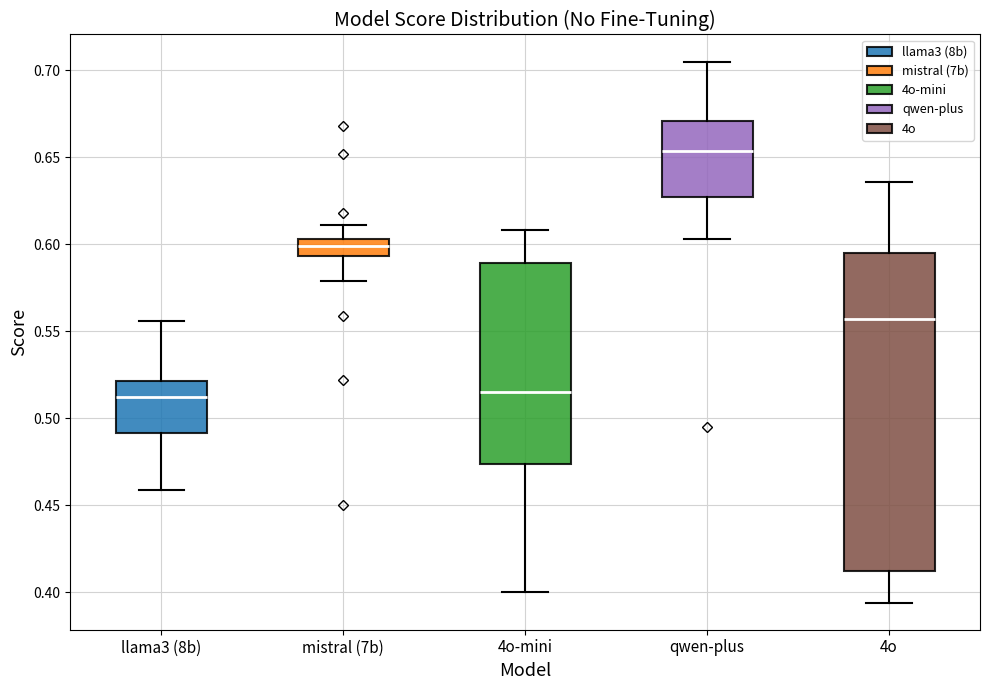

Reading left to right, read every box against the y-axis: the position of its median line, the range the box covers, and the ends of its whiskers. The values are not printed on the chart, so give them approximately, as read against the axis.

llama3 (8b): median 0.510, box 0.490 to 0.520, whiskers 0.460 to 0.555
mistral (7b): median 0.600, box 0.595 to 0.605, whiskers 0.580 to 0.610
4o-mini: median 0.515, box 0.475 to 0.590, whiskers 0.400 to 0.610
qwen-plus: median 0.655, box 0.625 to 0.670, whiskers 0.605 to 0.705
4o: median 0.555, box 0.410 to 0.595, whiskers 0.395 to 0.635